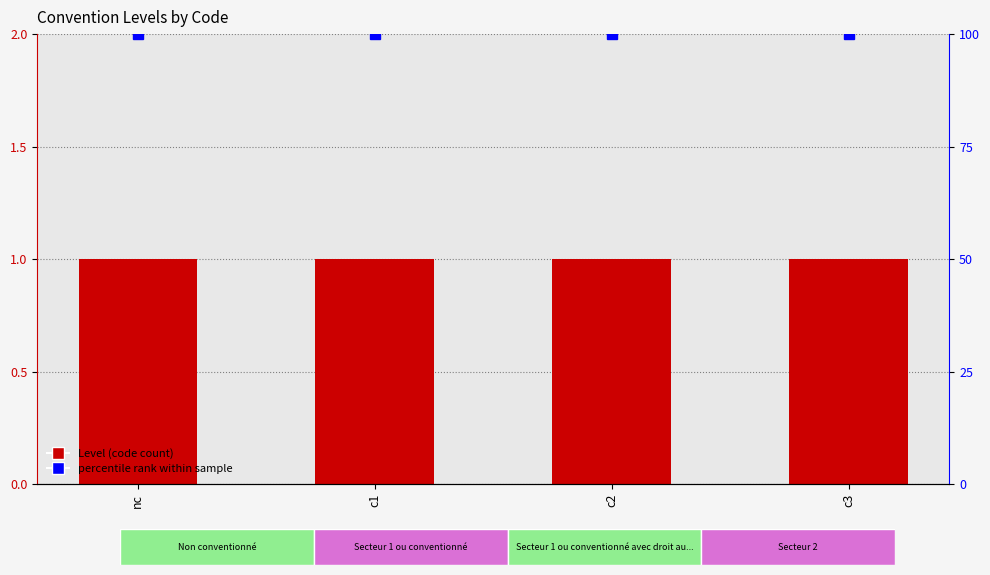

What is the label of the 3rd bar from the left?

c2